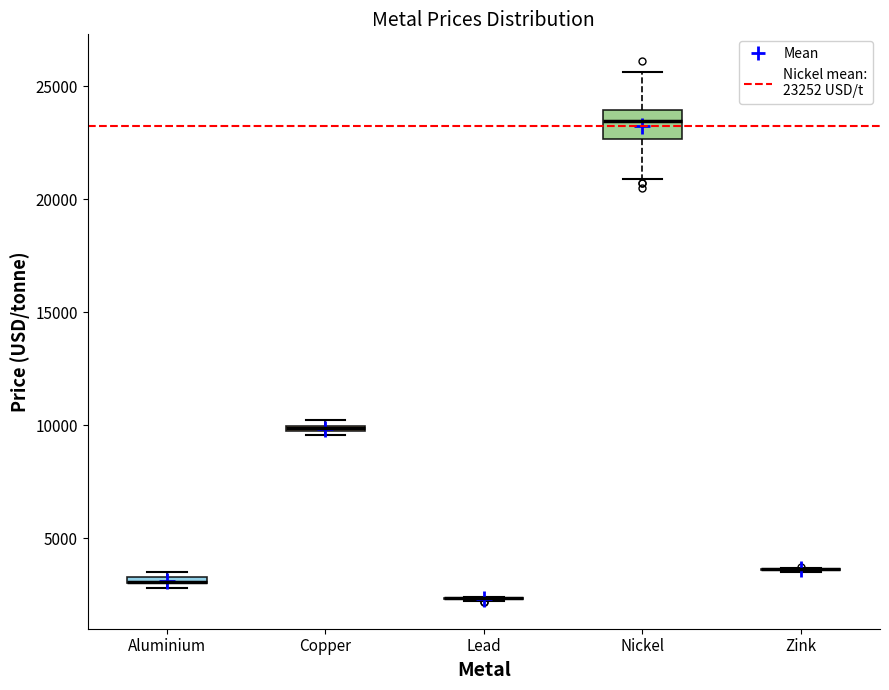

Comparing the boxes themselves (not the whiskers), which one is the tallest?

Nickel